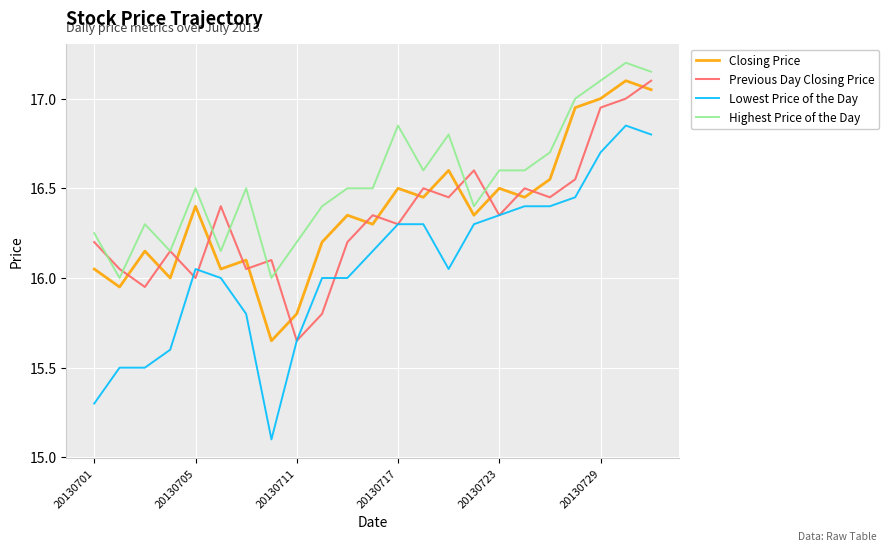

Which series has the largest range (max minus min)?

Lowest Price of the Day